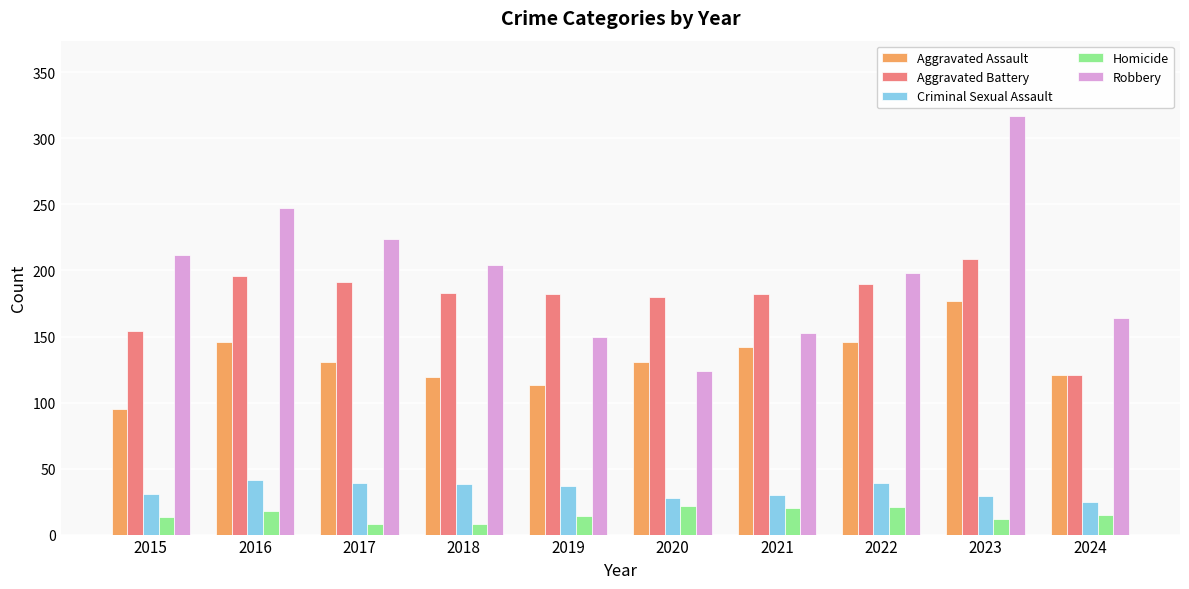

What is the total value across all series at 2016?

648